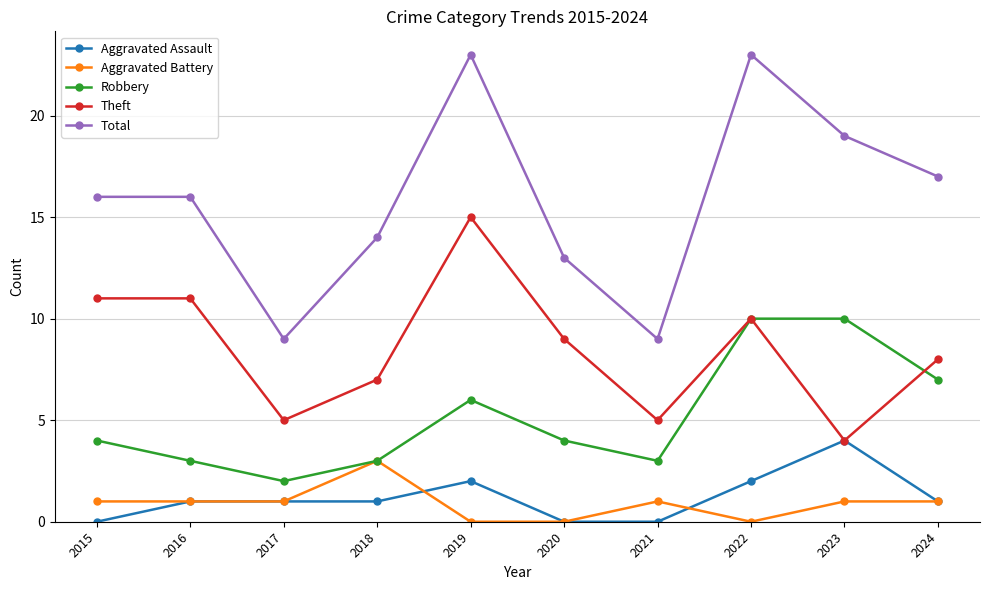

The Aggravated Assault series shows 2 at 2021. True or false?

False